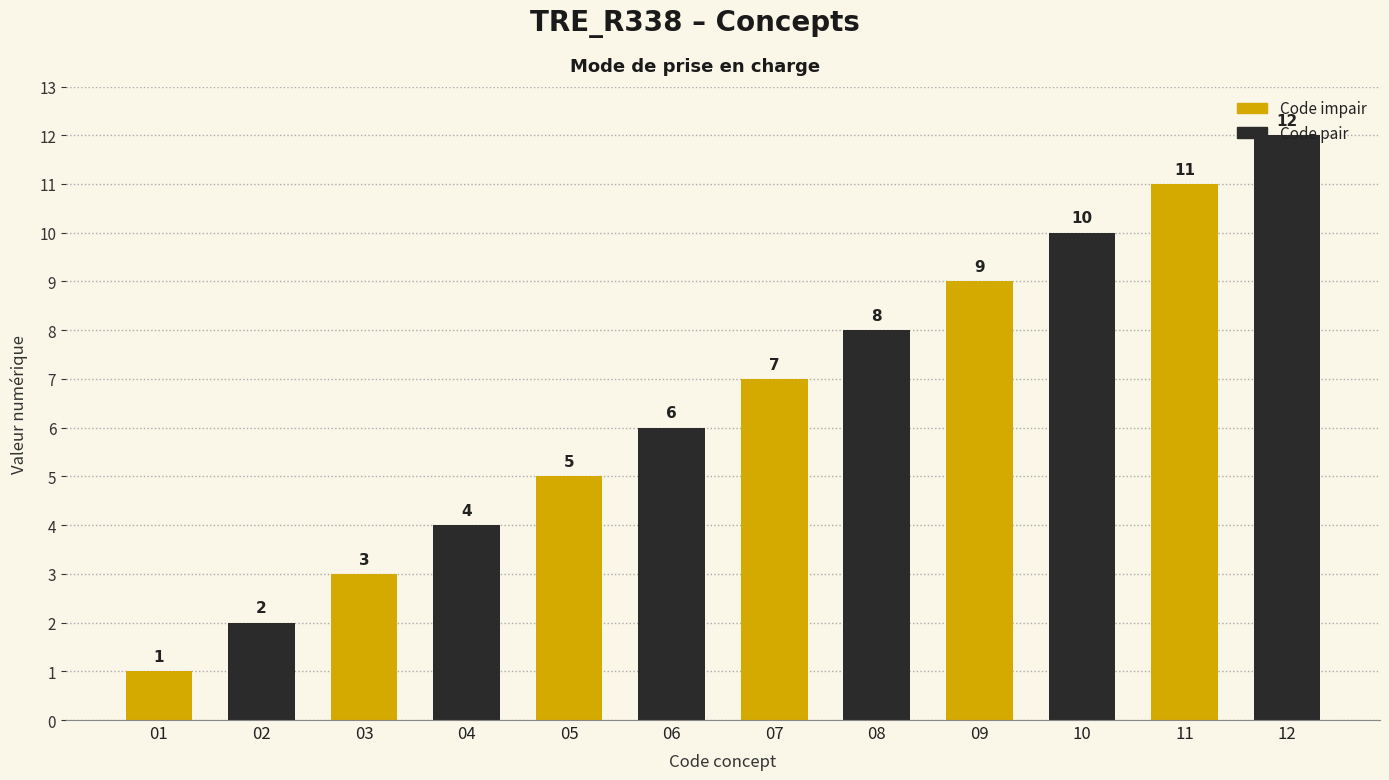

What is the value of the 3rd bar from the left?

3